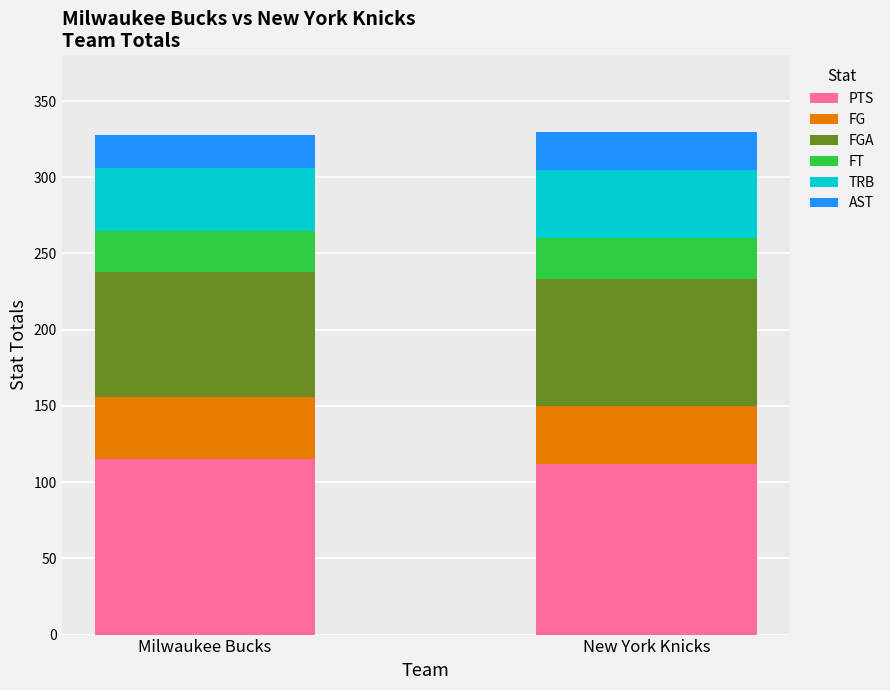

What is the total value across all series at New York Knicks?

330